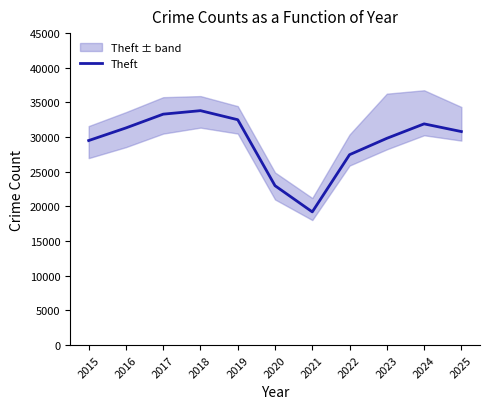

Between 2025 and 2015, which is larger?

2025